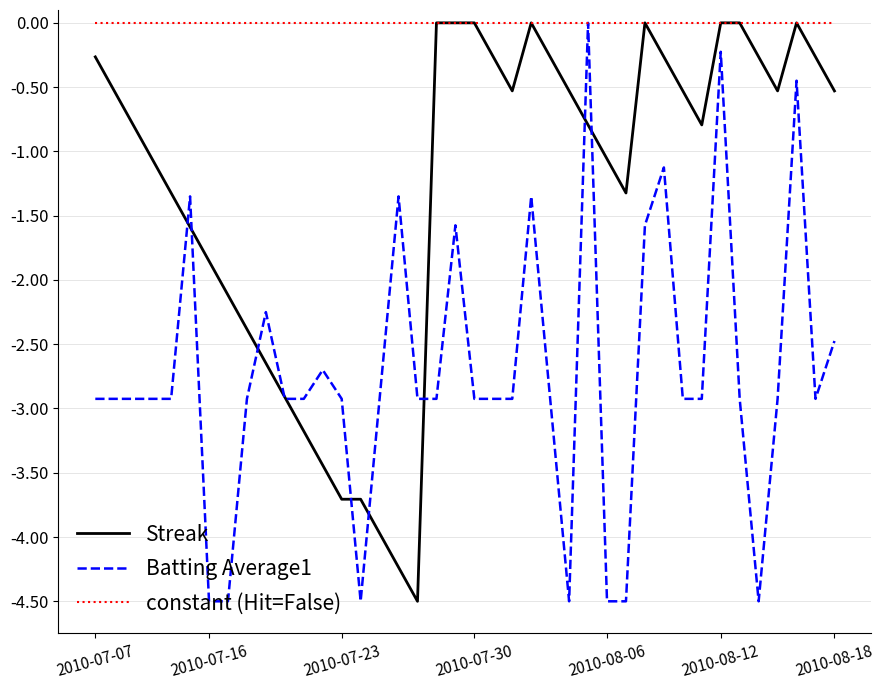

What is the minimum value for Streak?

-4.5